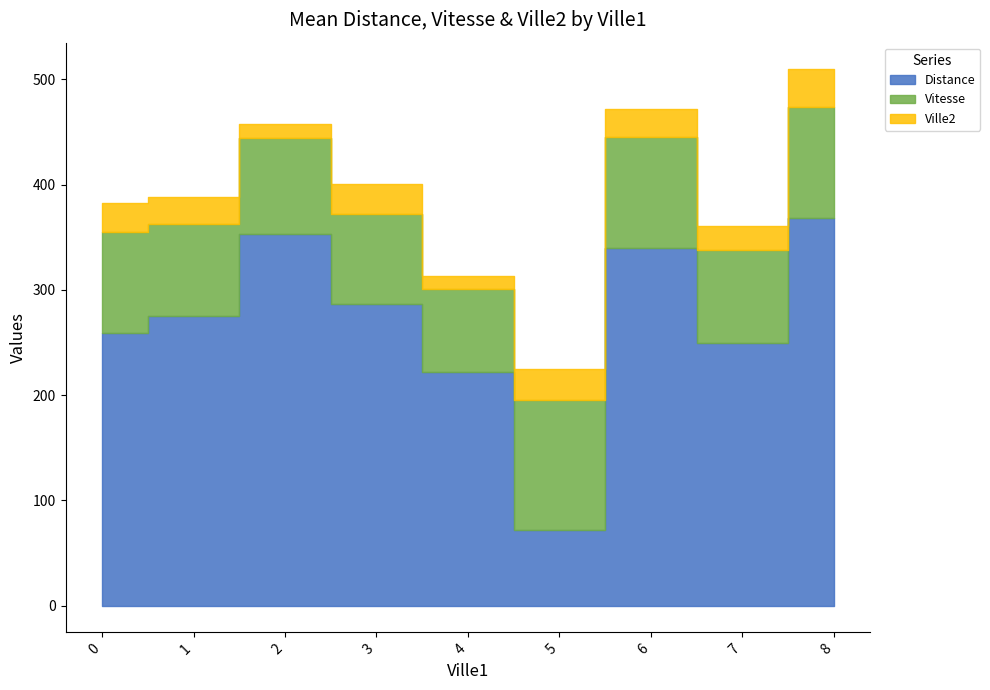

True or false: Ville2 has a value of 62 at 7.

False